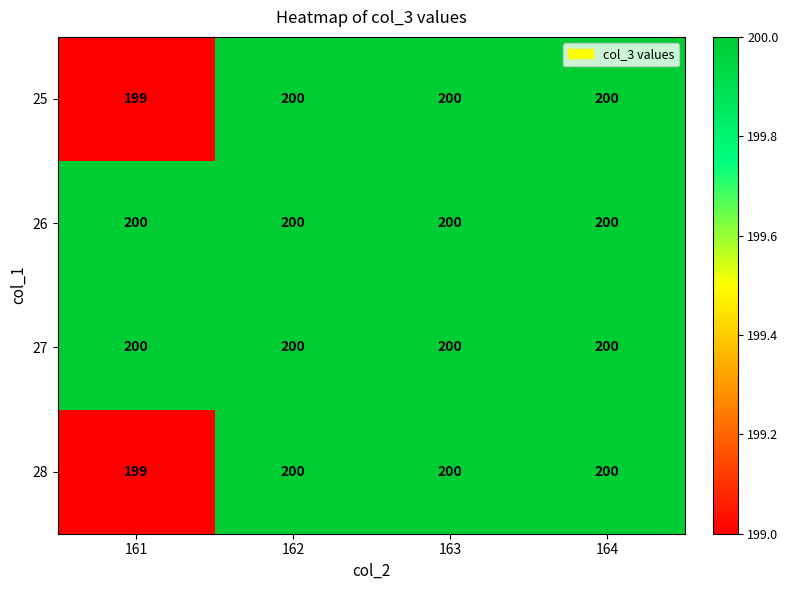

What is the average value of the 25 series?

200